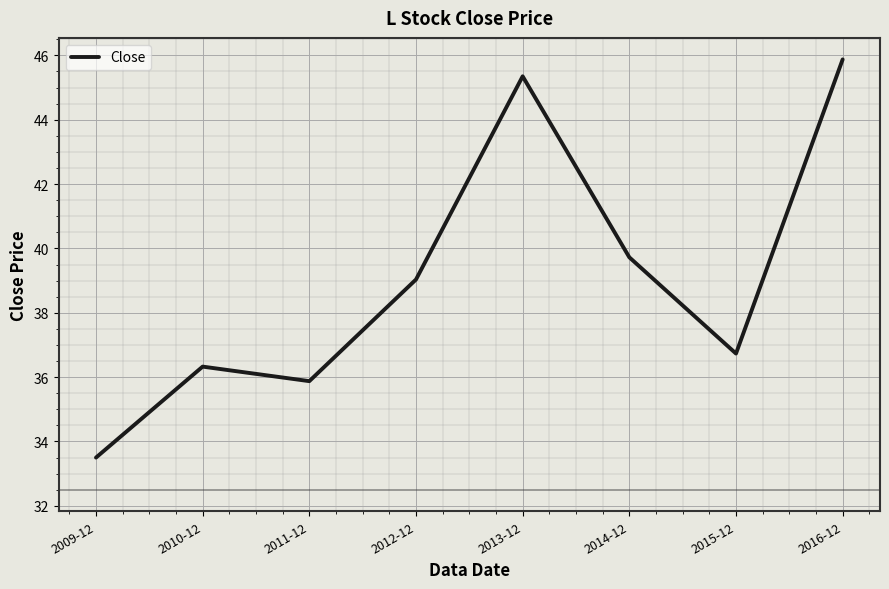

What is the difference between the maximum and second lowest values?

10.0